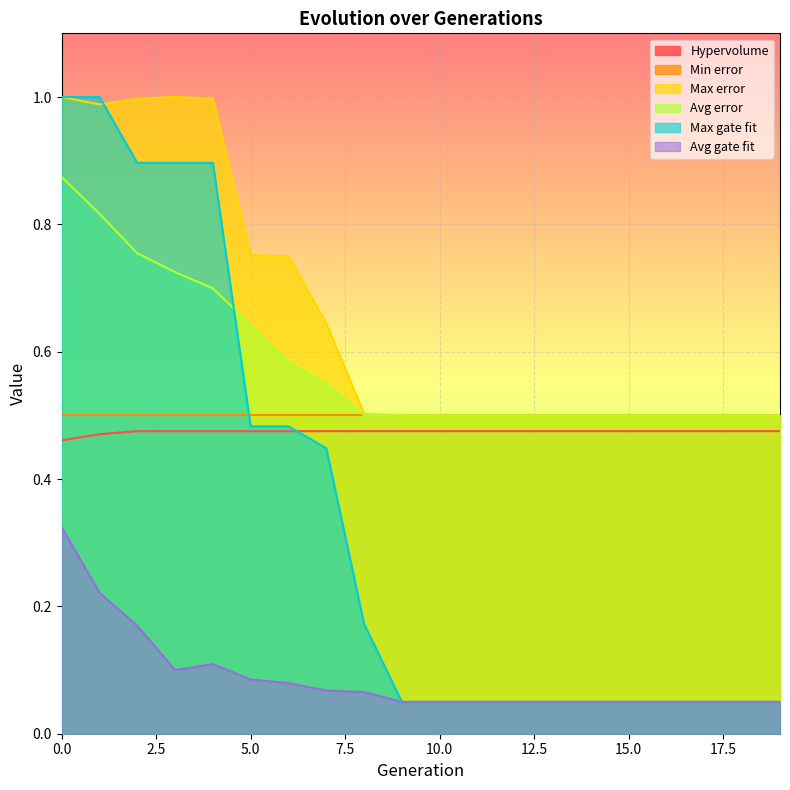

True or false: Avg error has more than 0 interior local peaks.

False